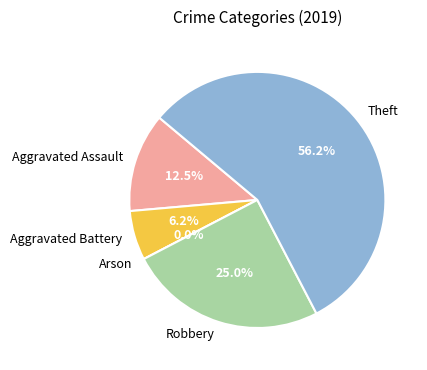

Is there a majority slice in this chart?

Yes